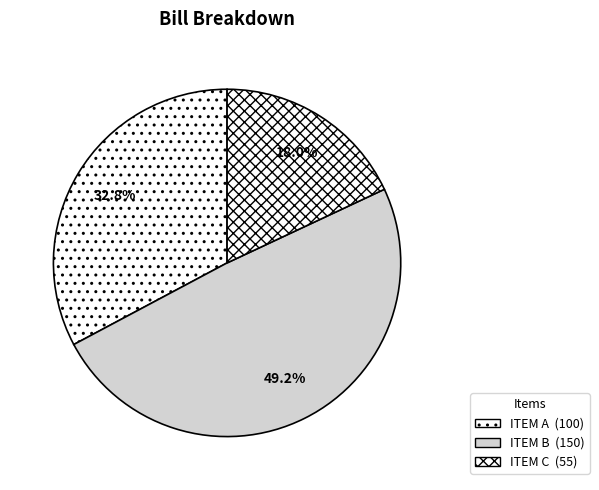

How many slices are in this pie chart?

3